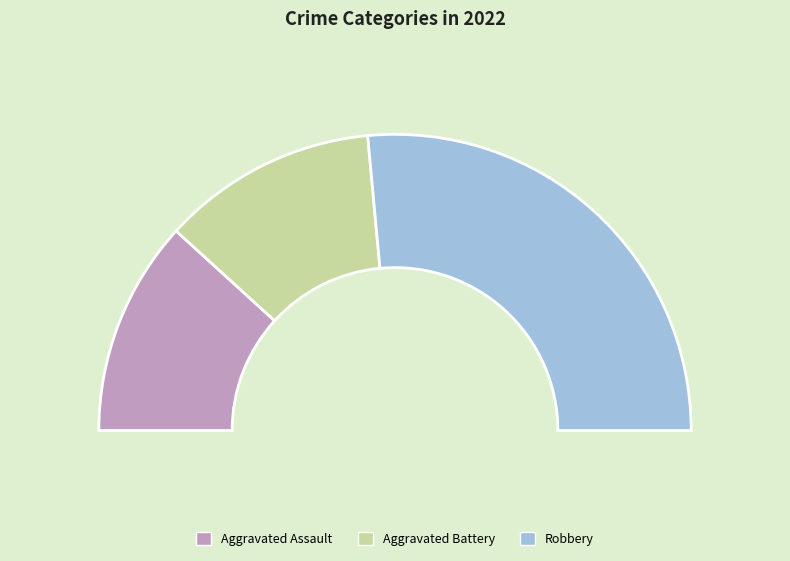

How much of the chart is everything except Robbery?

47.1%